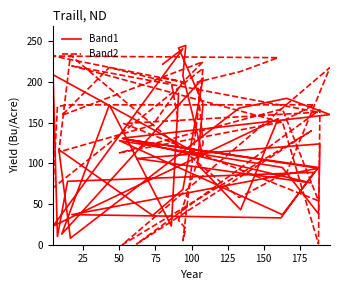

How many times do Band1 and Band2 cross each other?

20